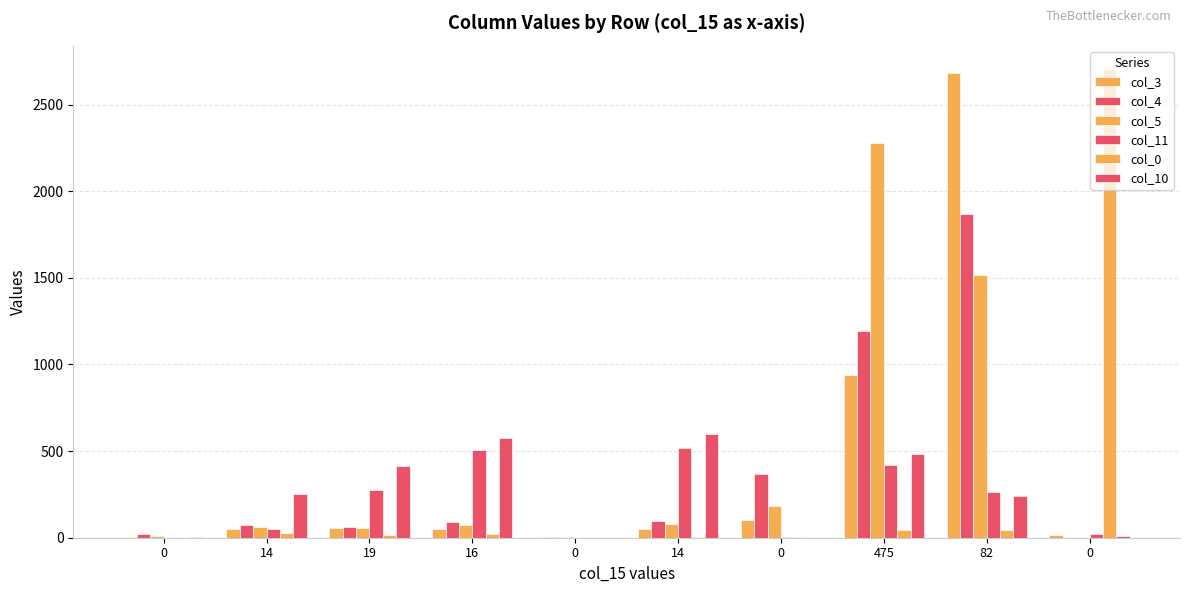

What is the difference between the maximum and second lowest values in the col_4 series?

1861